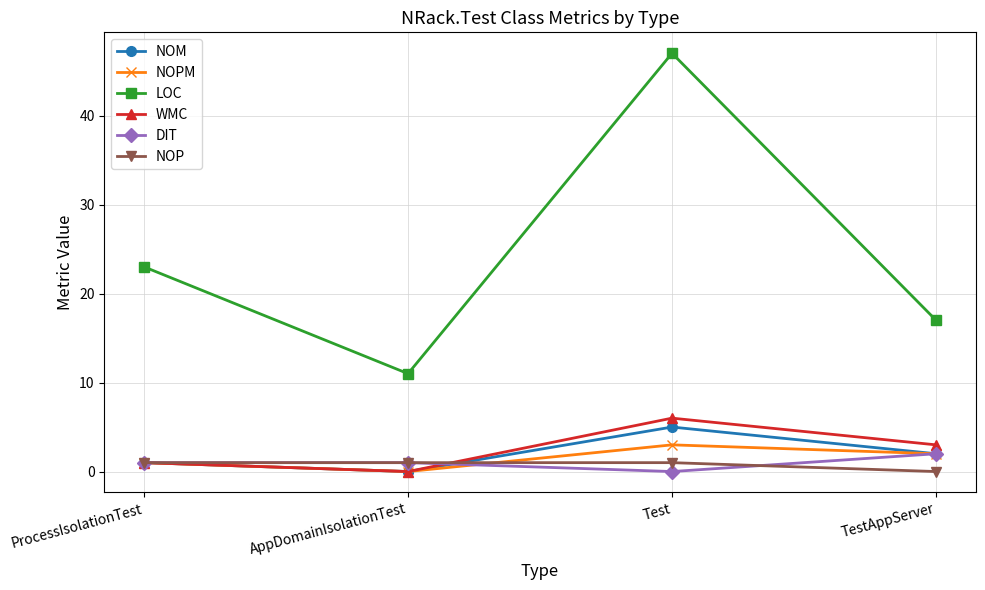

What is the lowest value of the LOC series?

11